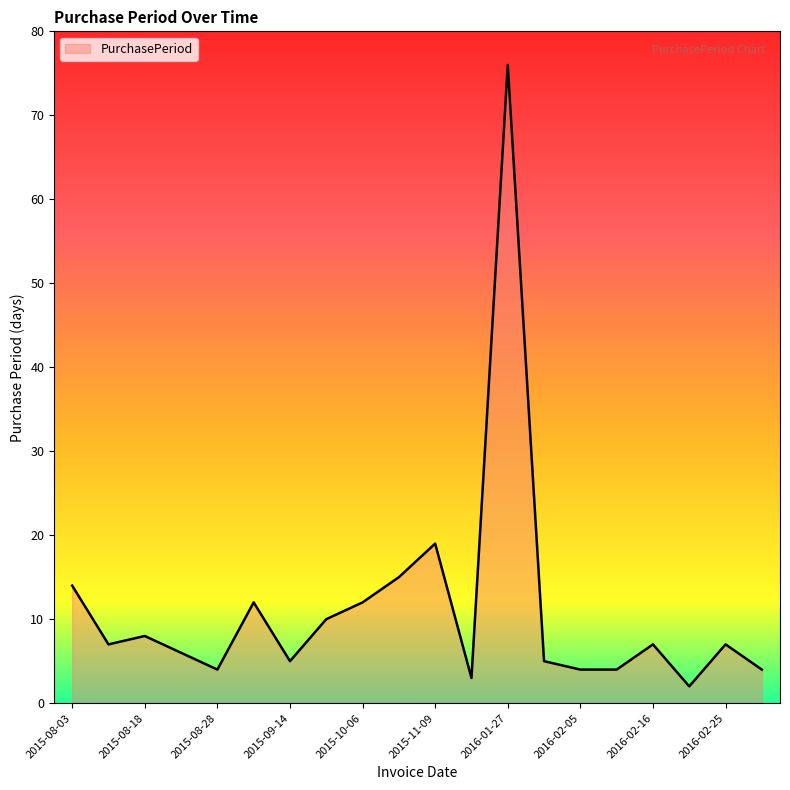

What is the maximum value shown in the chart?

76